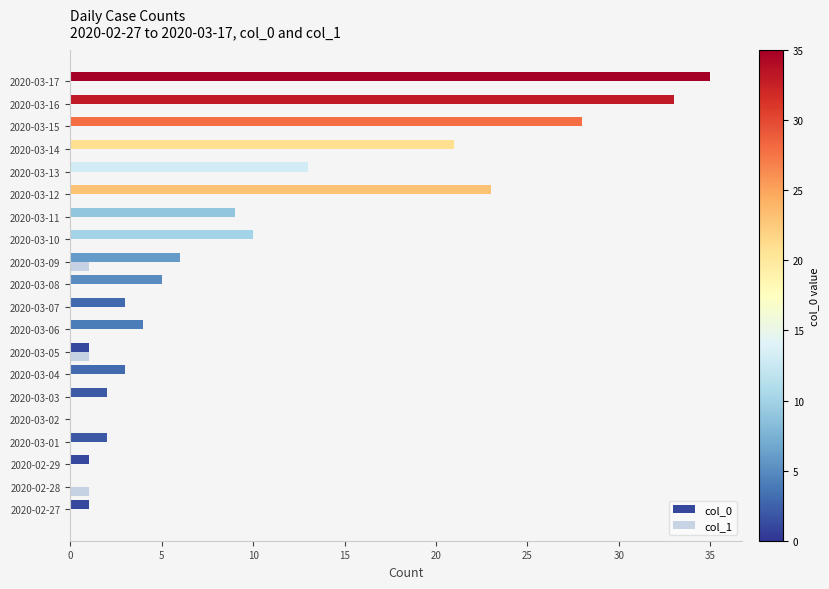

At which category is the sum across all series the highest?

2020-03-17